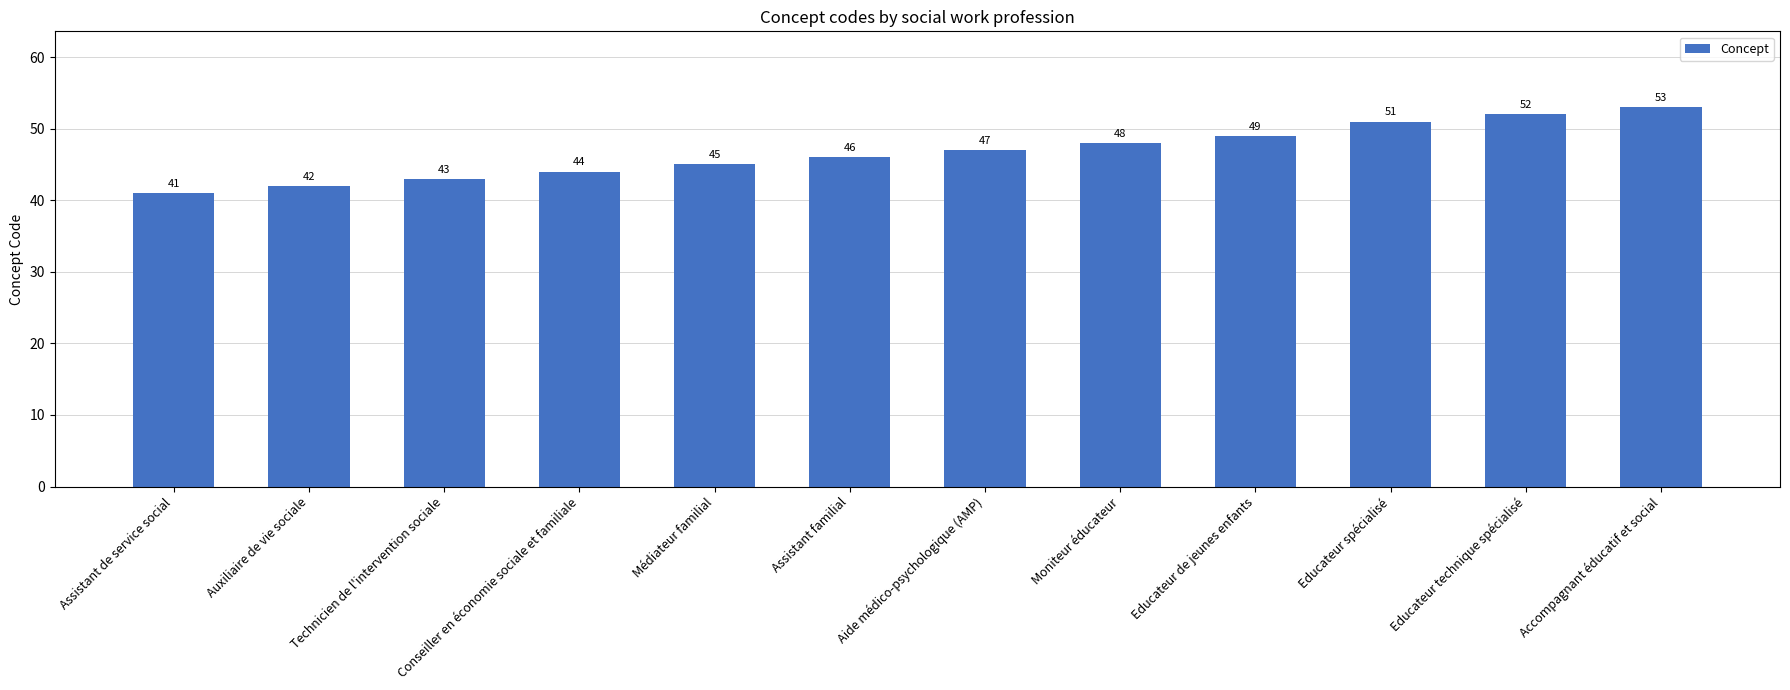

What is the value of the 3rd bar from the left?

43